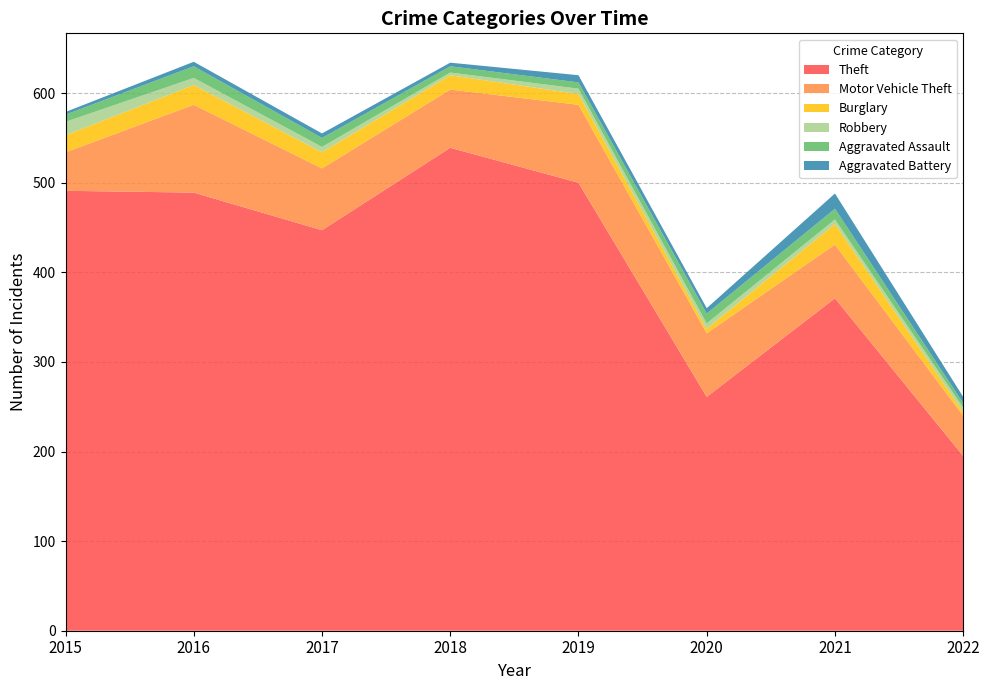

Reading left to right, transcribe all the data shown in this chart.

Theft: 2015=491	2016=489	2017=447	2018=539	2019=500	2020=261	2021=371	2022=195
Motor Vehicle Theft: 2015=43	2016=98	2017=69	2018=65	2019=87	2020=71	2021=60	2022=45
Burglary: 2015=19	2016=22	2017=18	2018=16	2019=12	2020=5	2021=23	2022=4
Robbery: 2015=15	2016=8	2017=6	2018=3	2019=6	2020=6	2021=5	2022=5
Aggravated Assault: 2015=8	2016=13	2017=10	2018=7	2019=7	2020=11	2021=12	2022=5
Aggravated Battery: 2015=3	2016=5	2017=5	2018=4	2019=8	2020=6	2021=17	2022=7